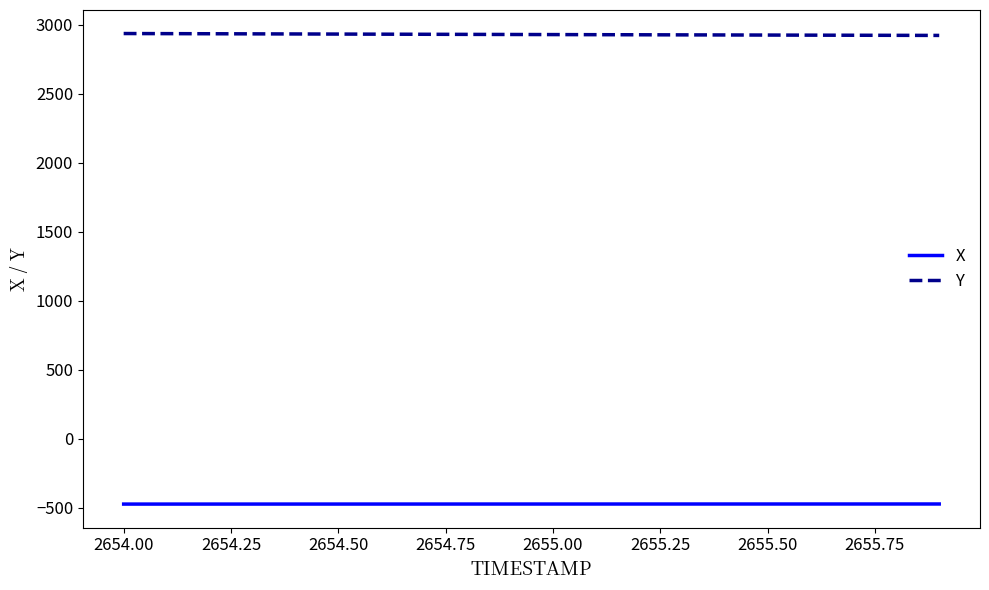

True or false: X and Y cross at least once.

False